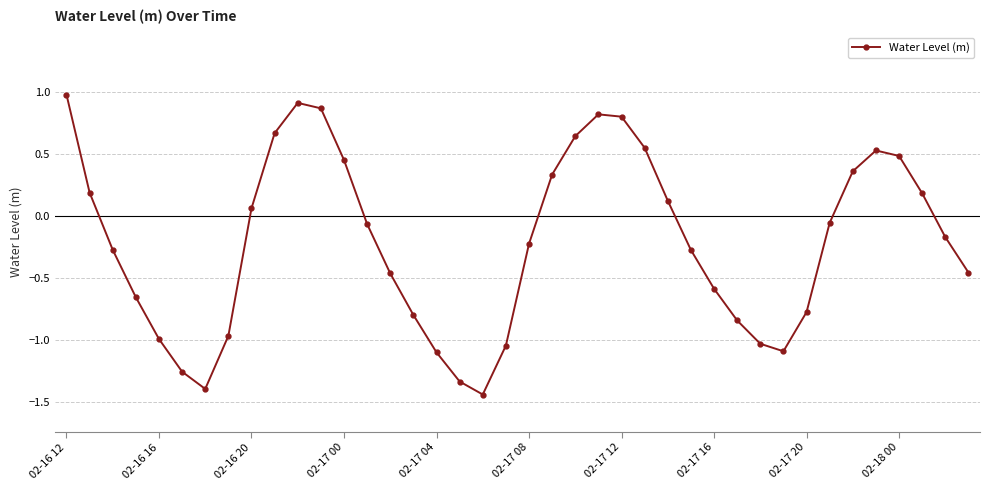

What is the maximum value shown in the chart?

1.0